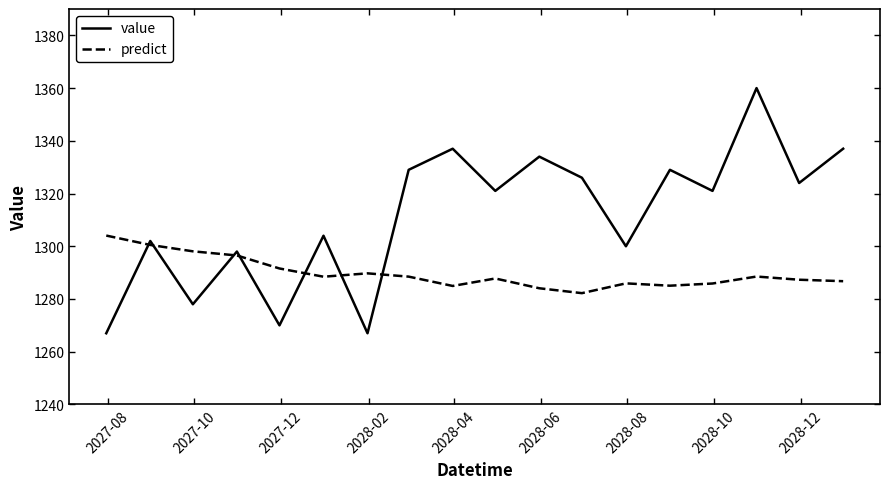

How many interior local valleys does the value series have?

7